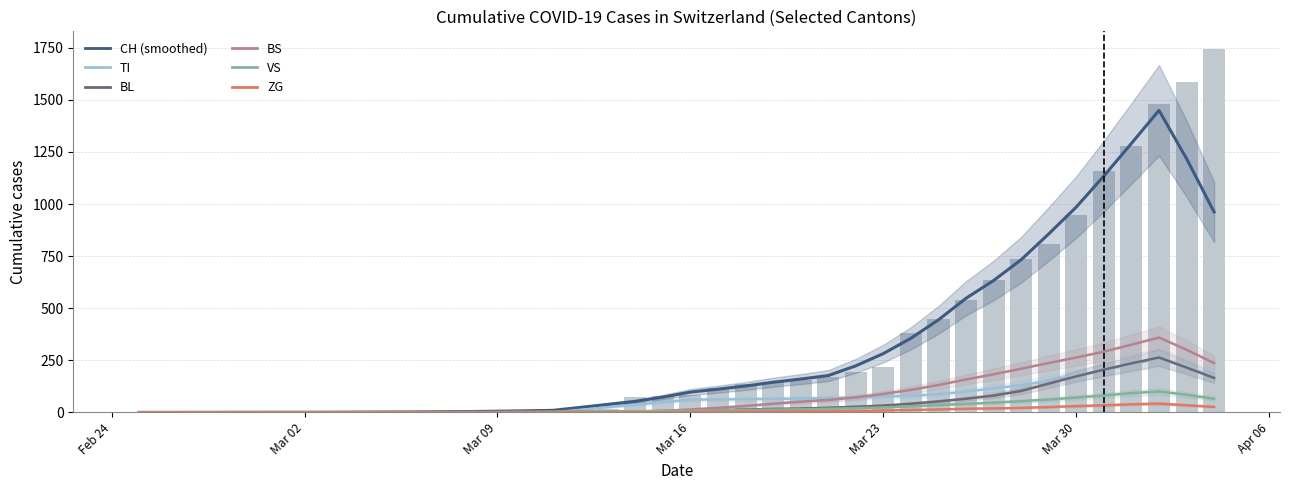

How many values in VS are above zero?

39